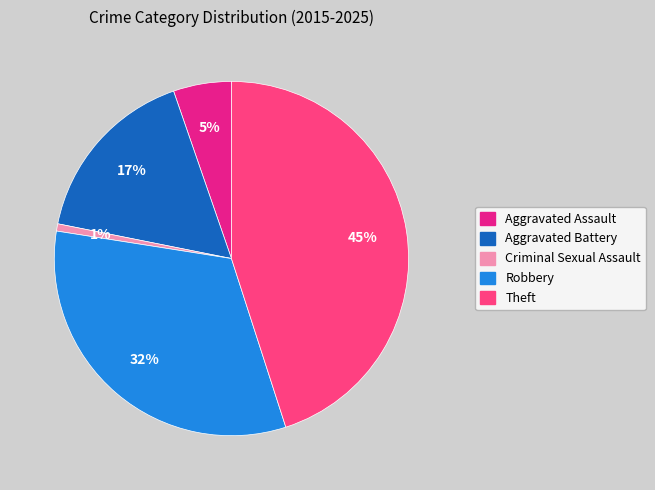

What is the largest slice in the pie chart?

Theft